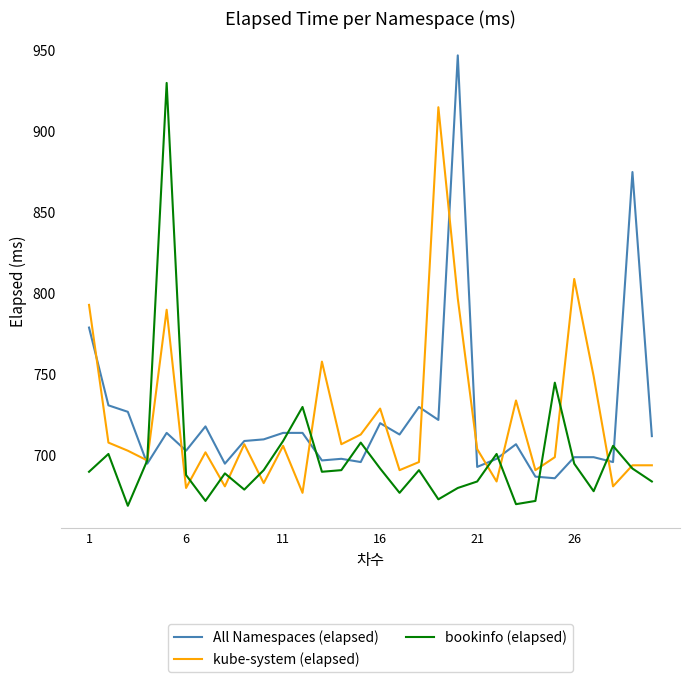

List the series in order of their peak value, lowest first.

kube-system (elapsed), bookinfo (elapsed), All Namespaces (elapsed)